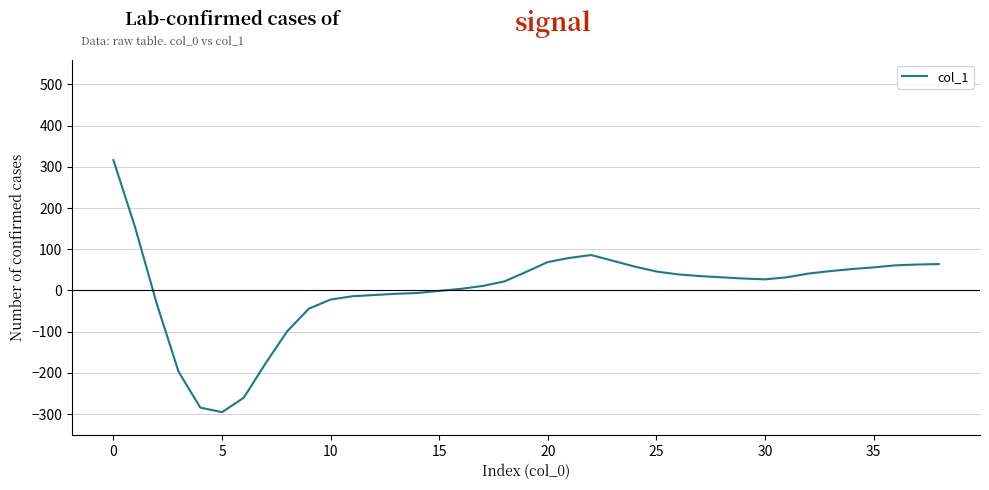

What is the greatest value displayed?

316